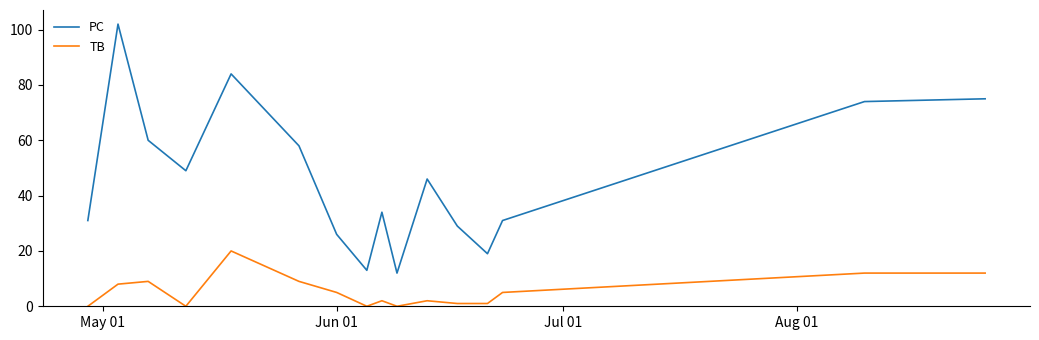

True or false: PC and TB intersect in this chart.

False